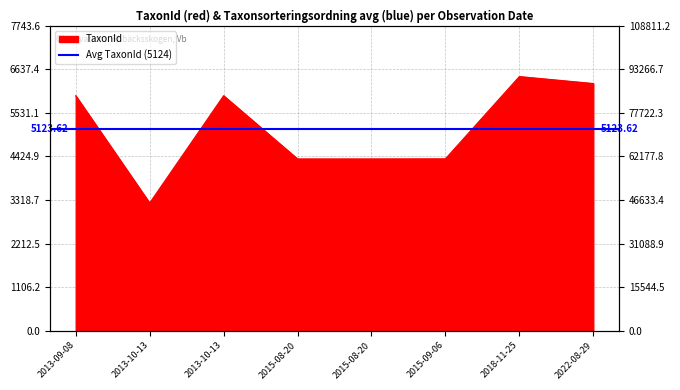

What is the ratio of the value at 2015-08-20 to the value at 2022-08-29?

0.7